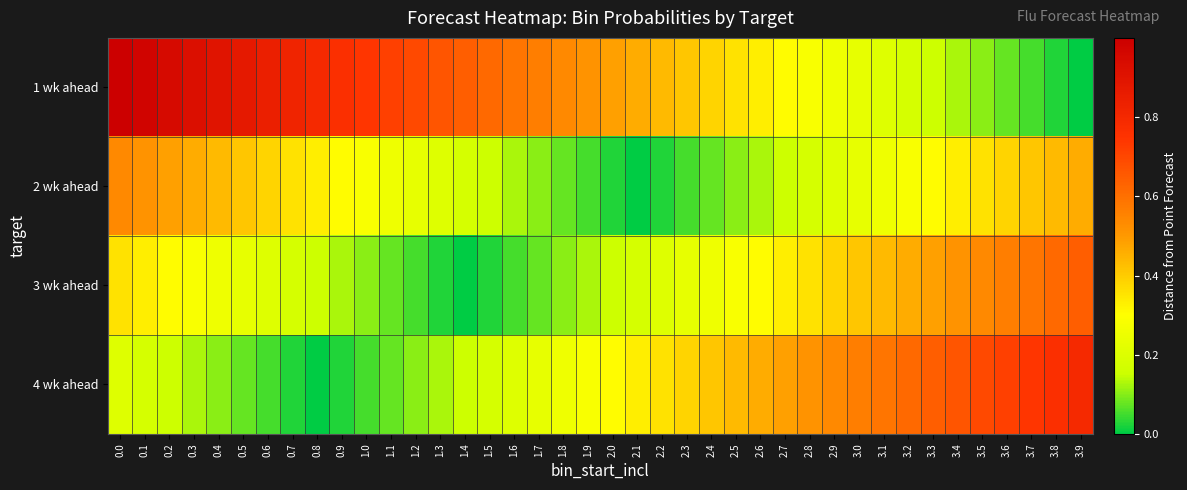

Count the number of data series in this chart.

4